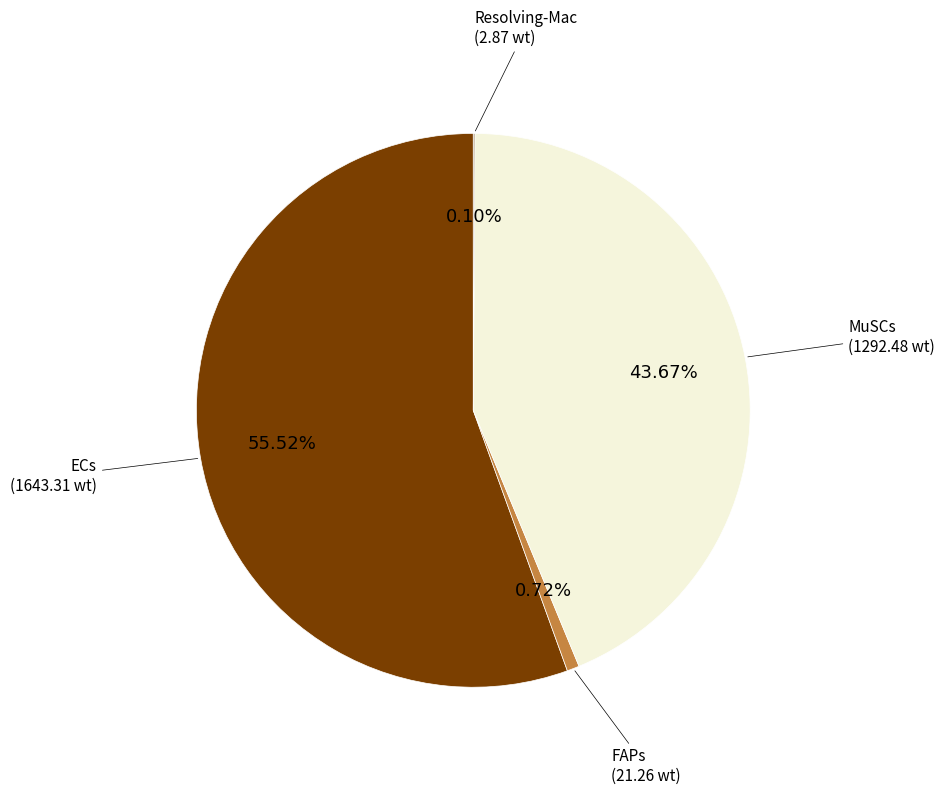

Does any single category account for the majority?

Yes